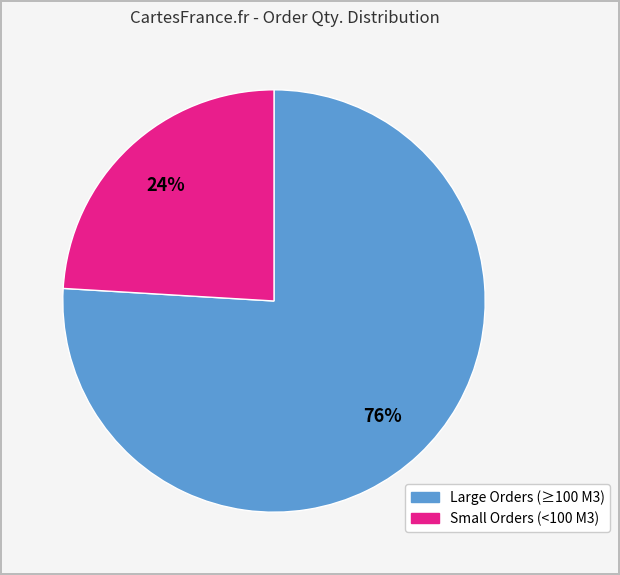

How many slices are in this pie chart?

2